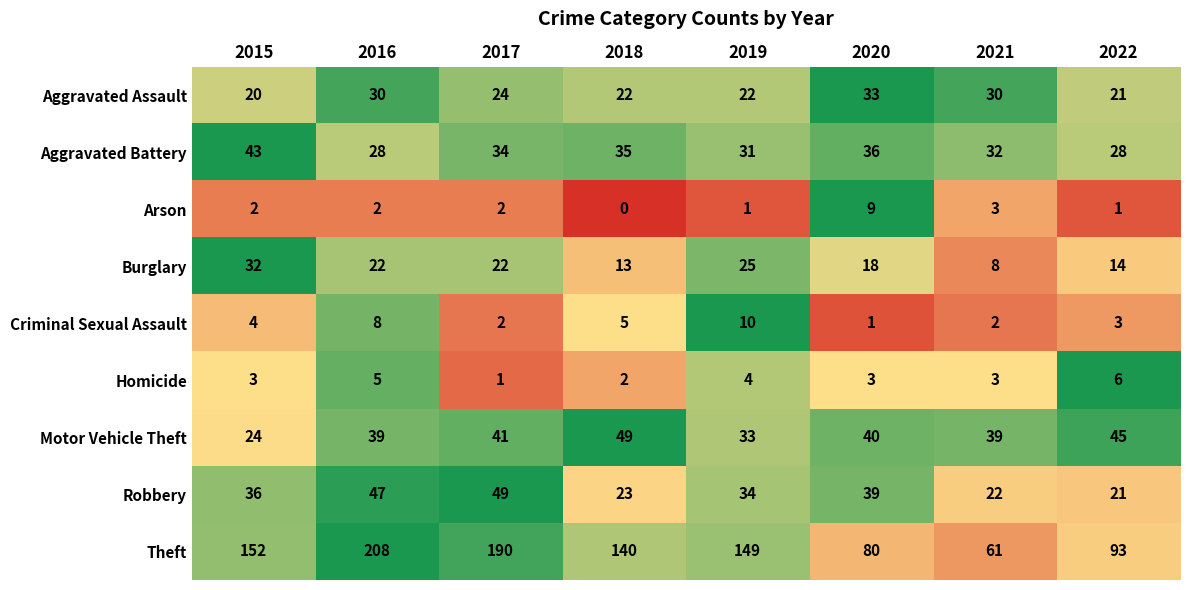

At which label does Motor Vehicle Theft first exceed 40?

2017